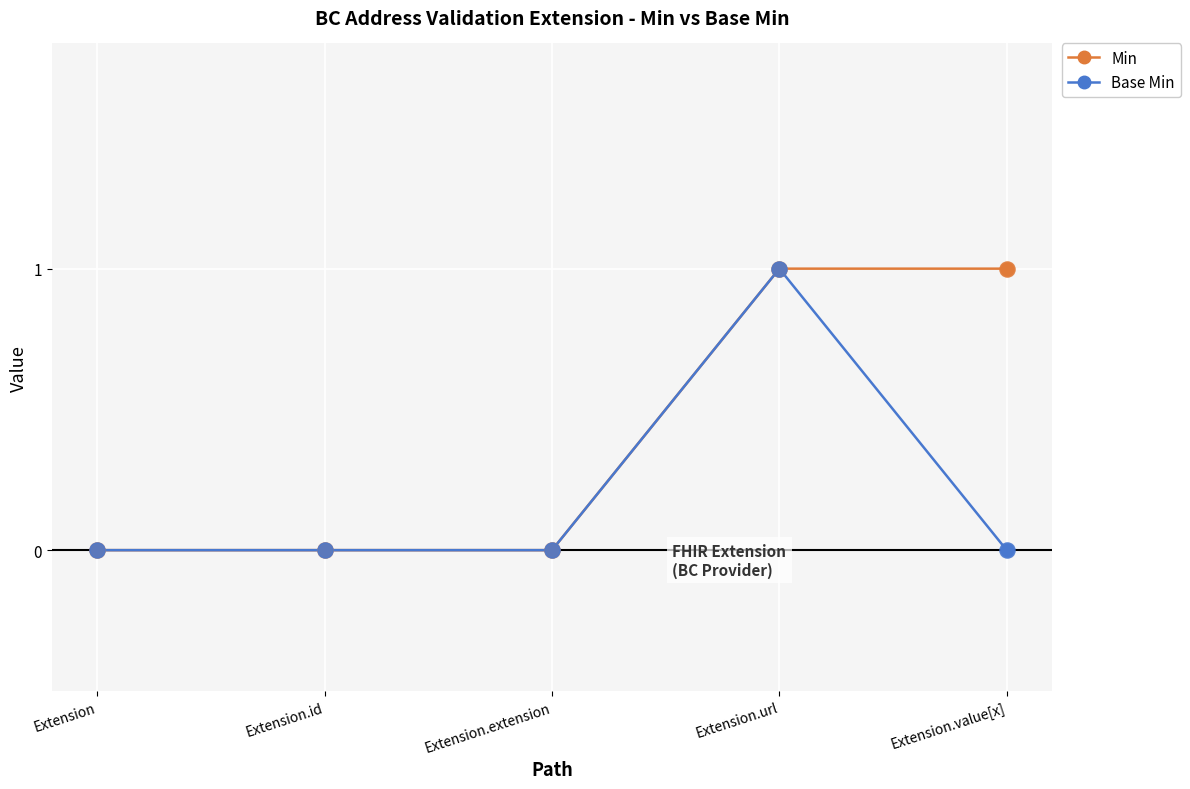

Is the value of Min at Extension.url greater than the value of Base Min at Extension.value[x]?

Yes